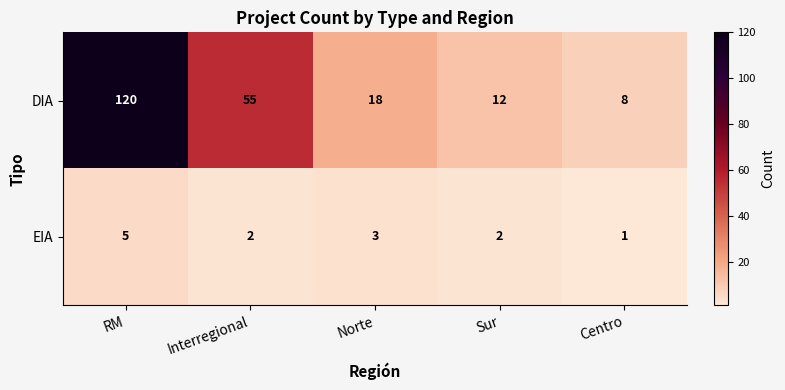

List the series in order of their overall mean, highest first.

DIA, EIA